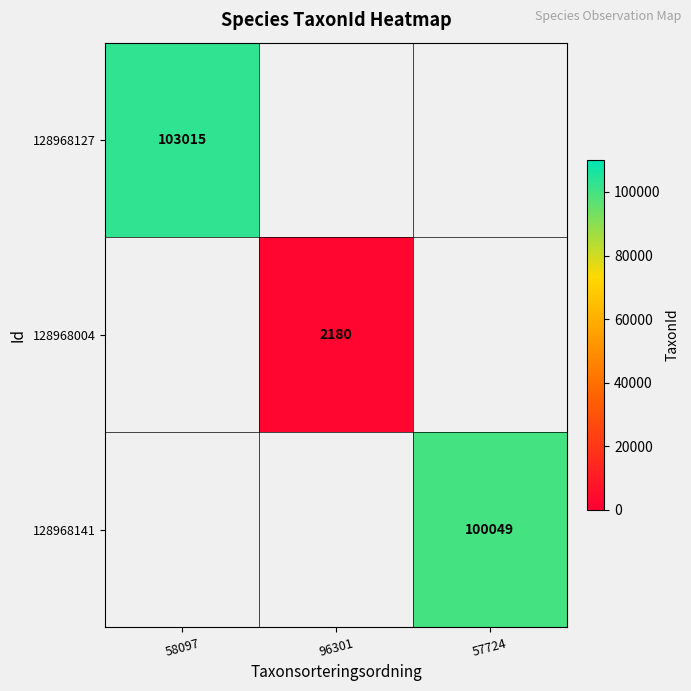

At how many categories does at least one series exceed 72165?

2